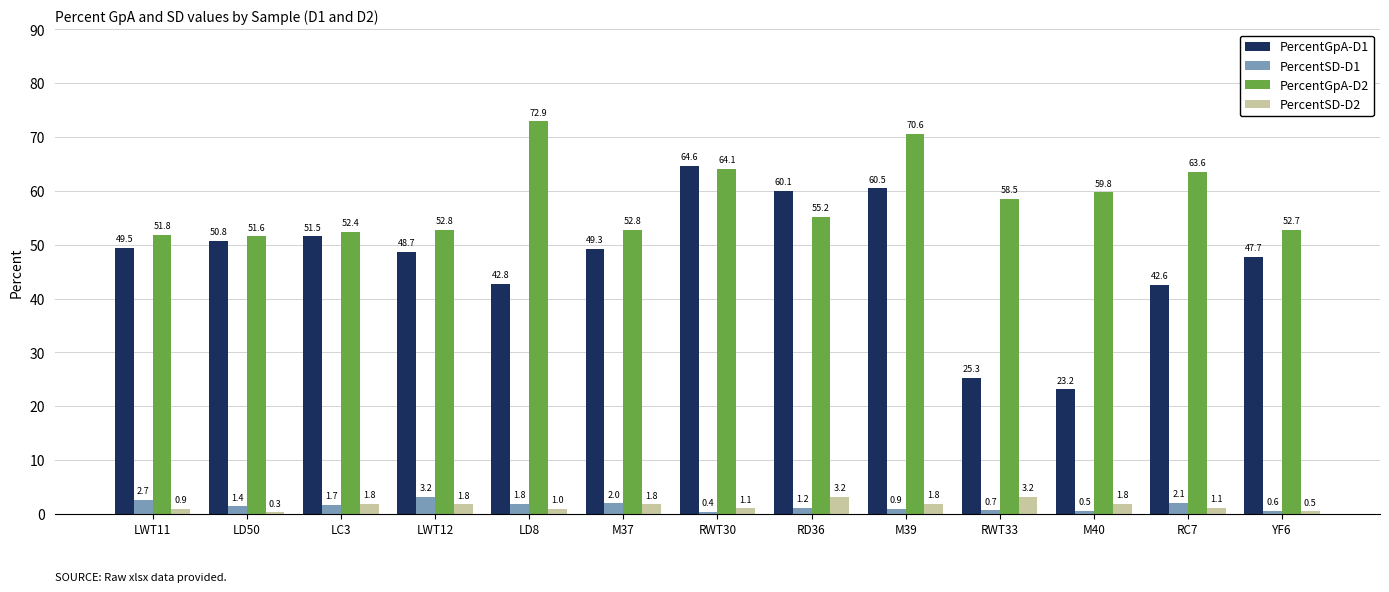

Count the number of categories in the chart.

13